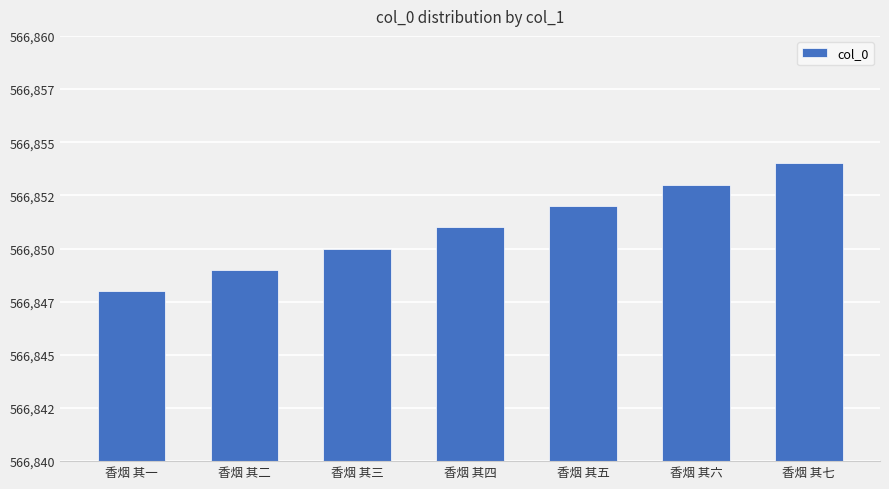

What is the label of the 7th bar from the left?

香烟 其七